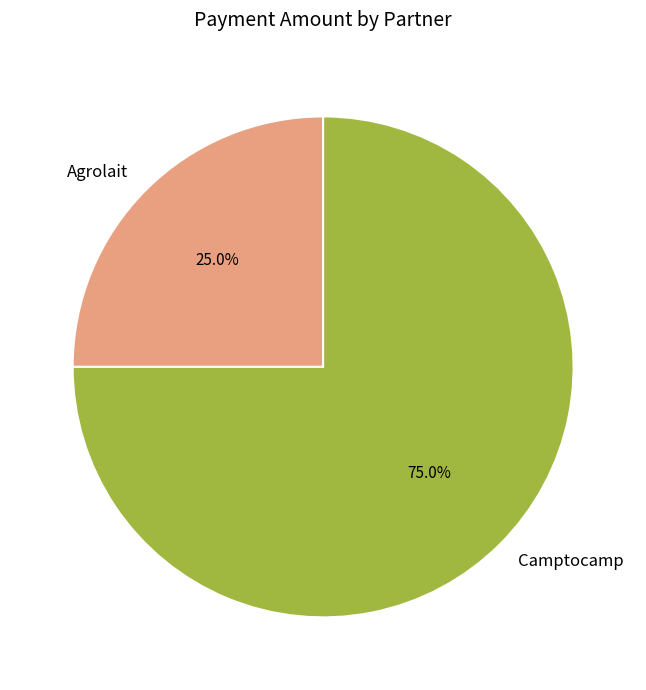

What percentage do Agrolait and Camptocamp together represent?

100.0%